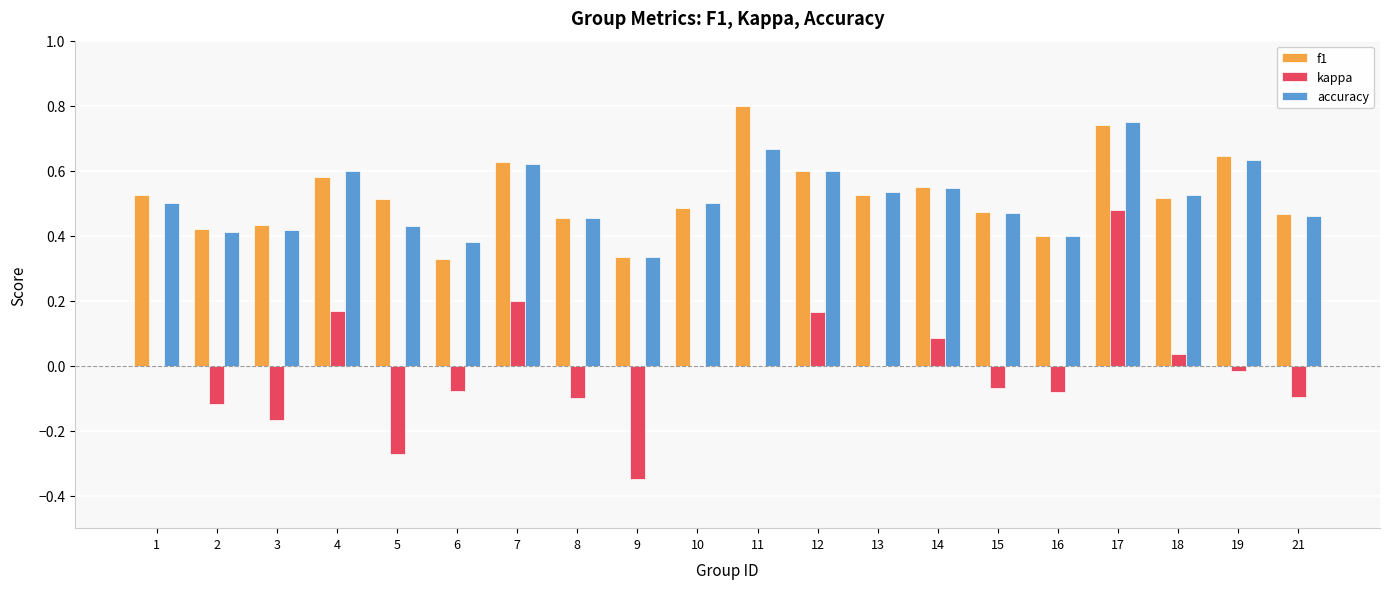

Which series changed the most between 5 and 11?

f1